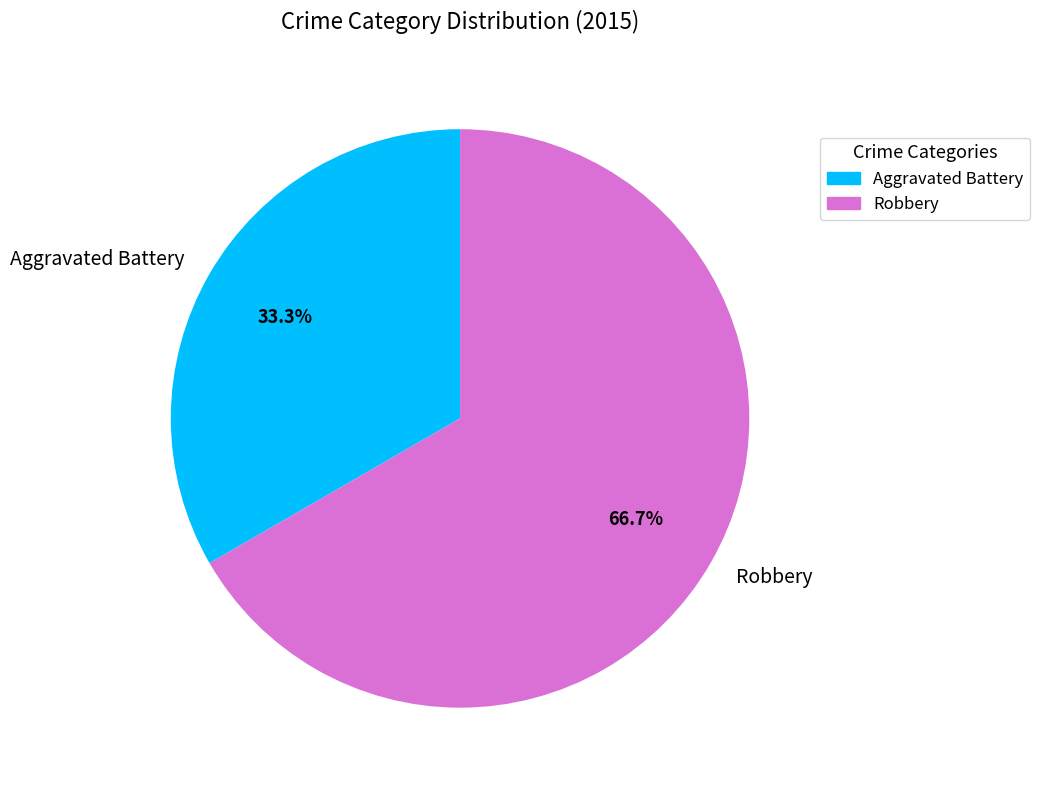

Approximately how many times larger is the value at Robbery compared to Aggravated Battery?

2.0